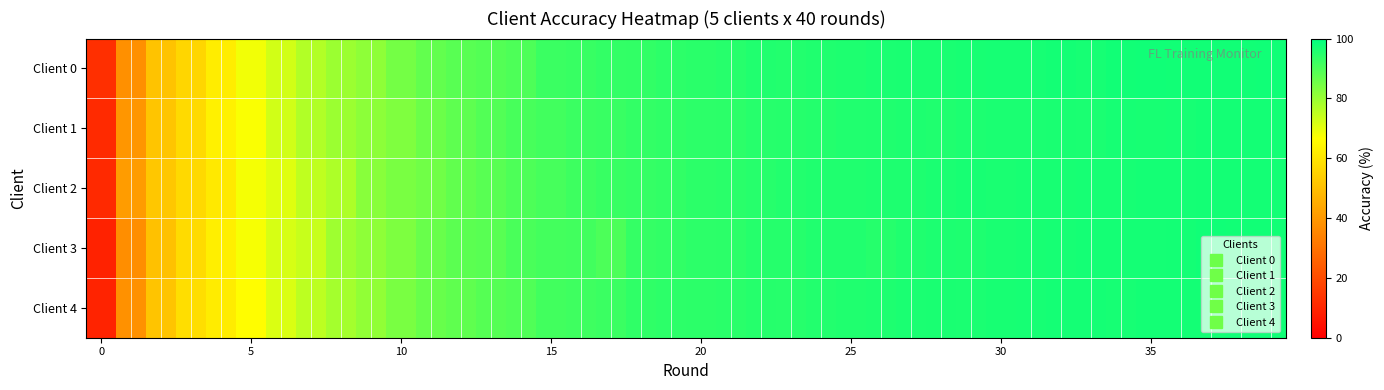

At how many categories does at least one series exceed 40?

39